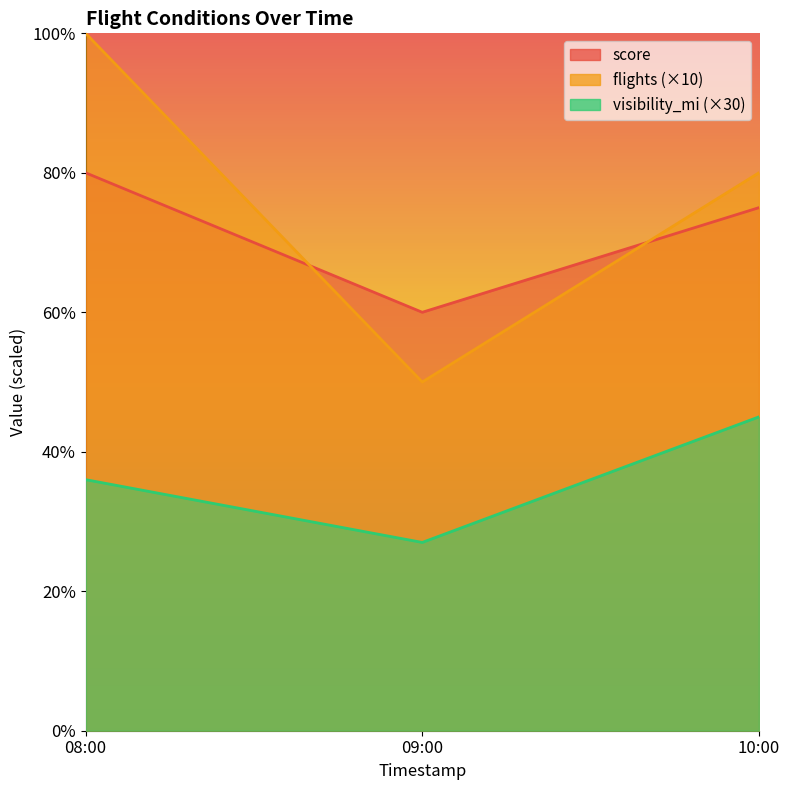

What is the minimum value shown in the chart?

27